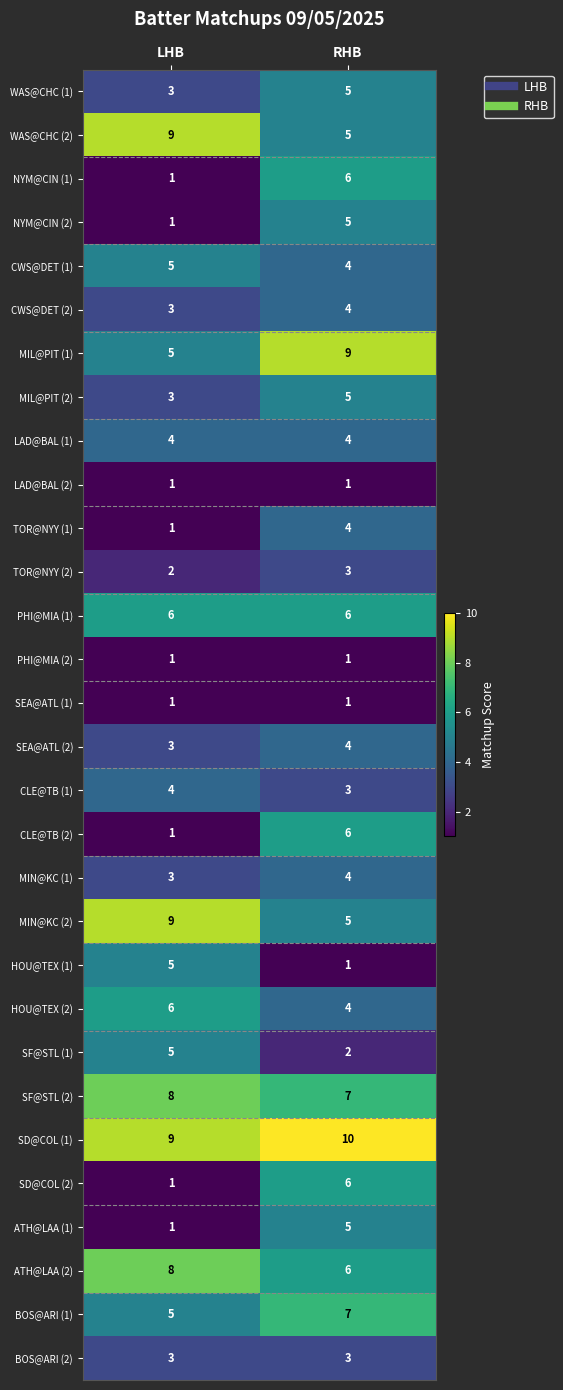

What is the sum of the HOU@TEX (1) values at LHB and RHB?

6